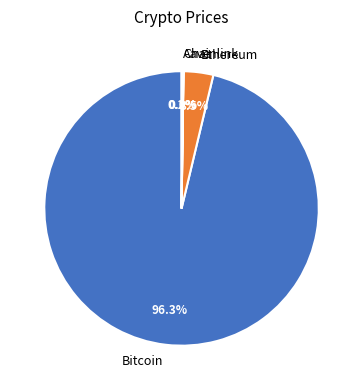

Which slice represents more than half of the pie?

Bitcoin